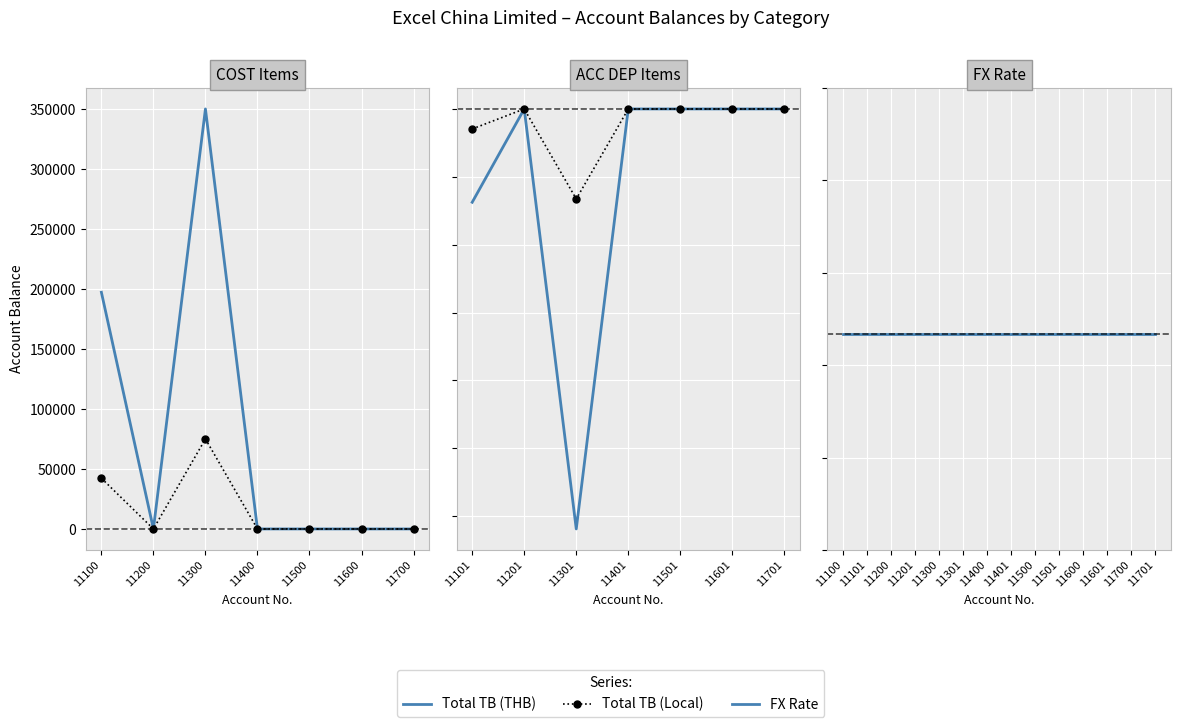

Is the value of FX Rate at 11601 greater than the value of Total TB (THB) at 11200?

Yes